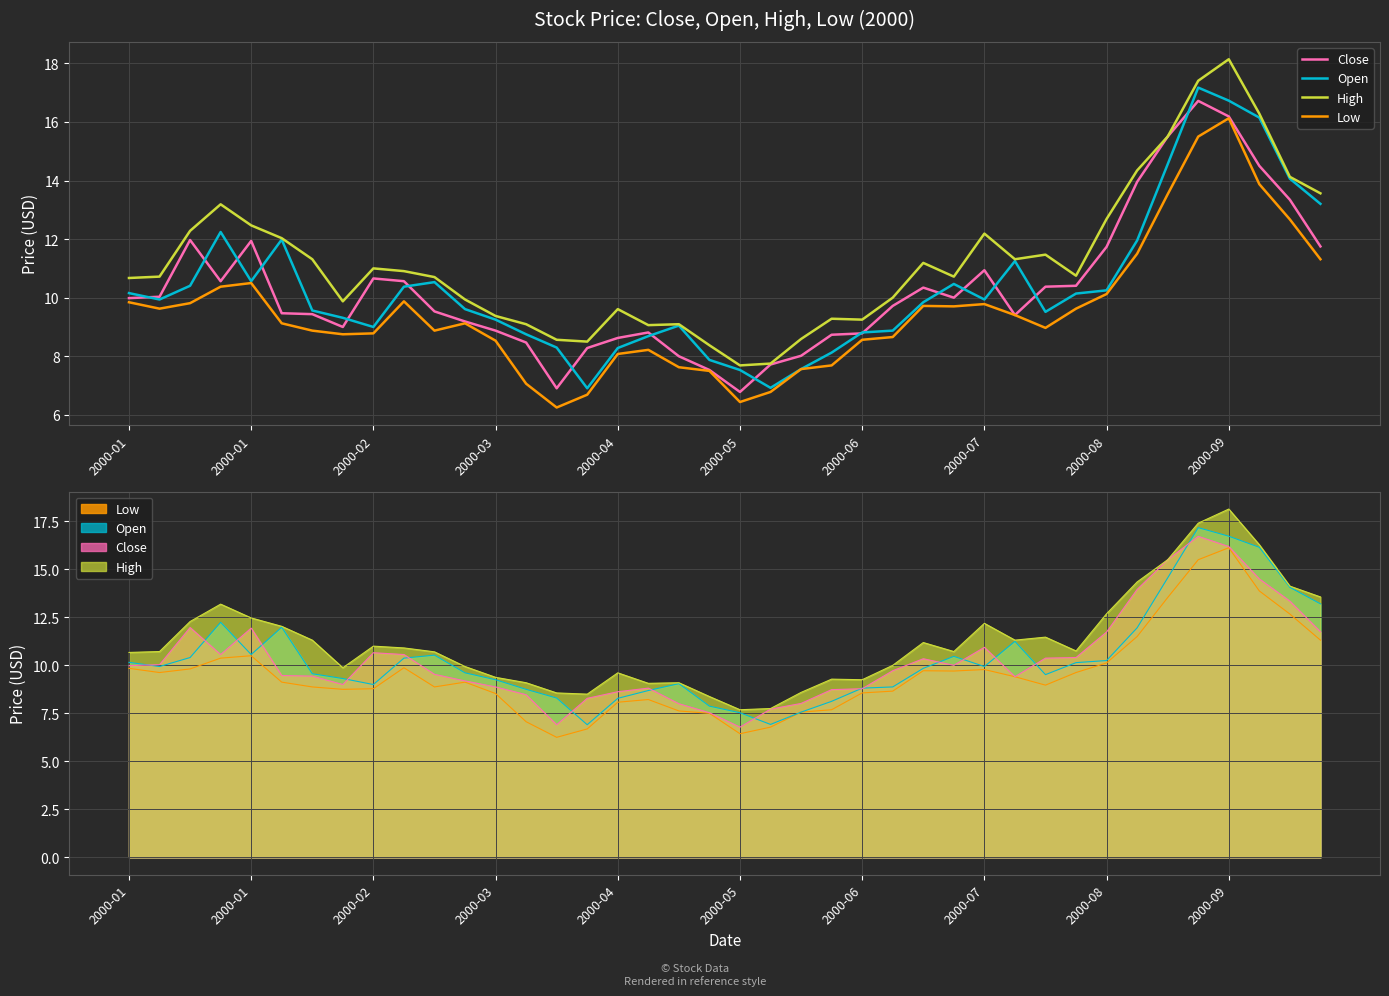

True or false: High and Low cross at least once.

False